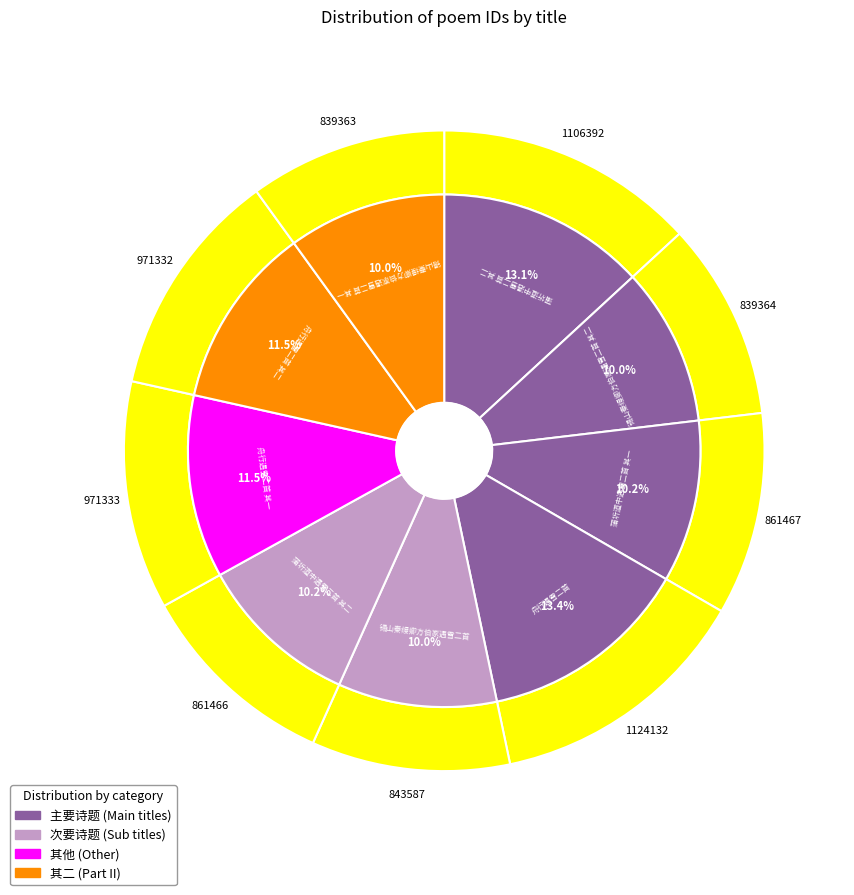

Combined, what portion of the pie is 舟行遇雪二首 其二 and 舟行遇雪二首?

24.9%